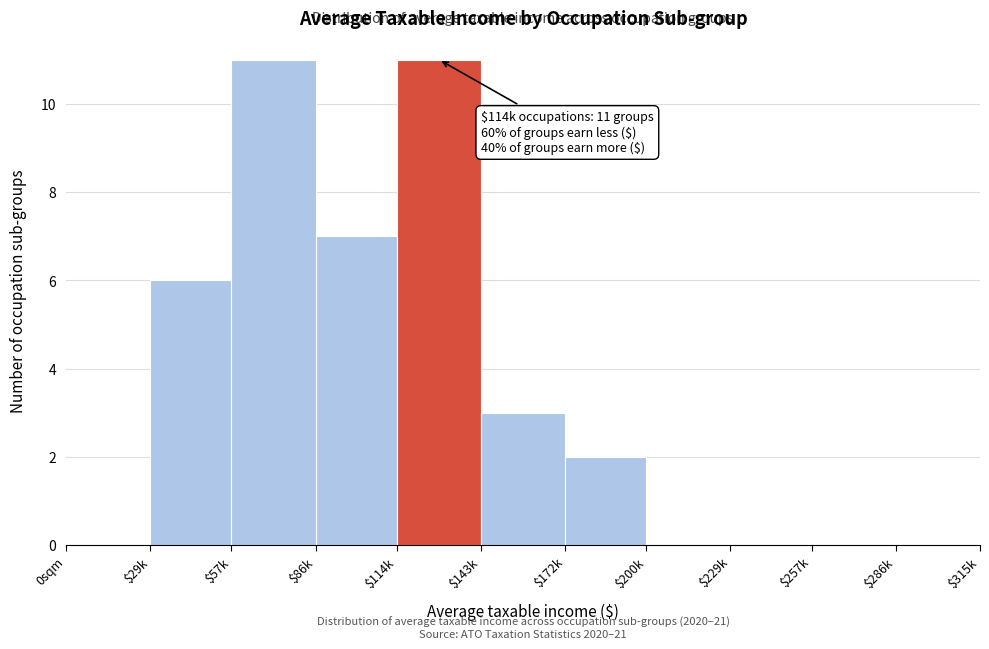

The chart shows a value of 7 at $229k. True or false?

False